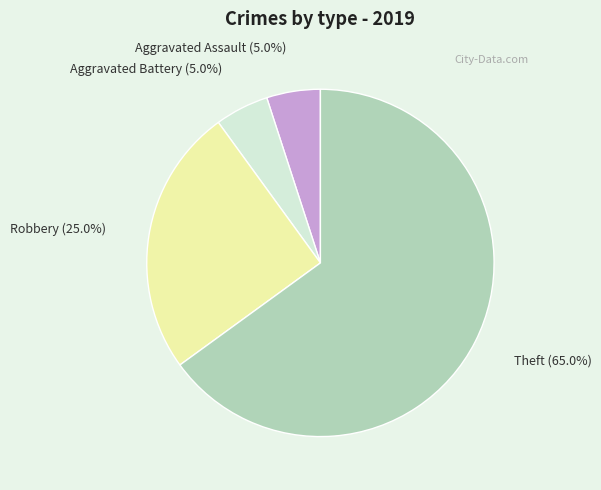

Which slice is the largest?

Theft